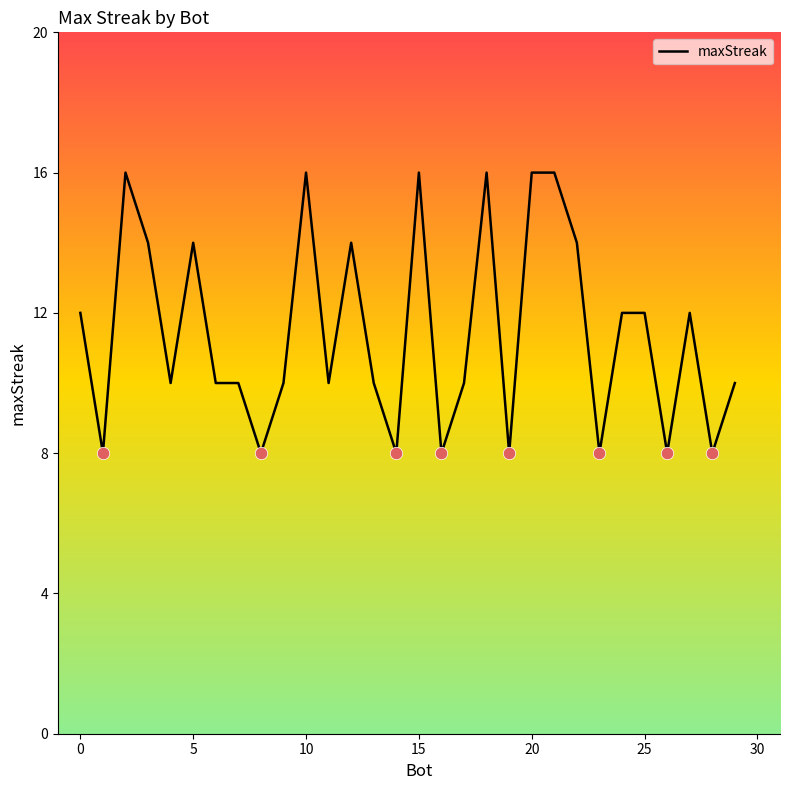

What is the greatest value displayed?

16